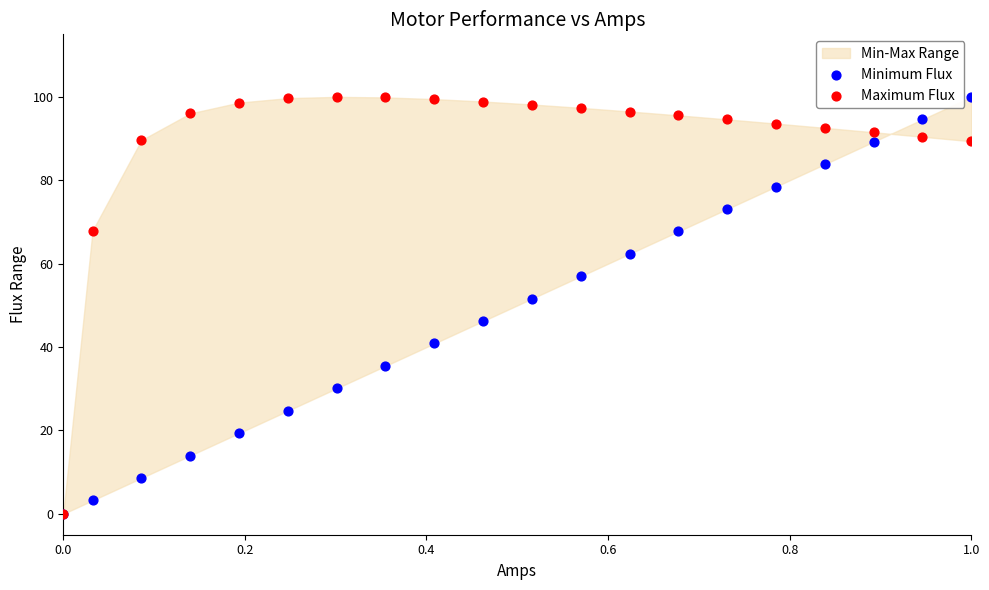

In the Minimum Flux series, what Y value is closest to 50?

51.6